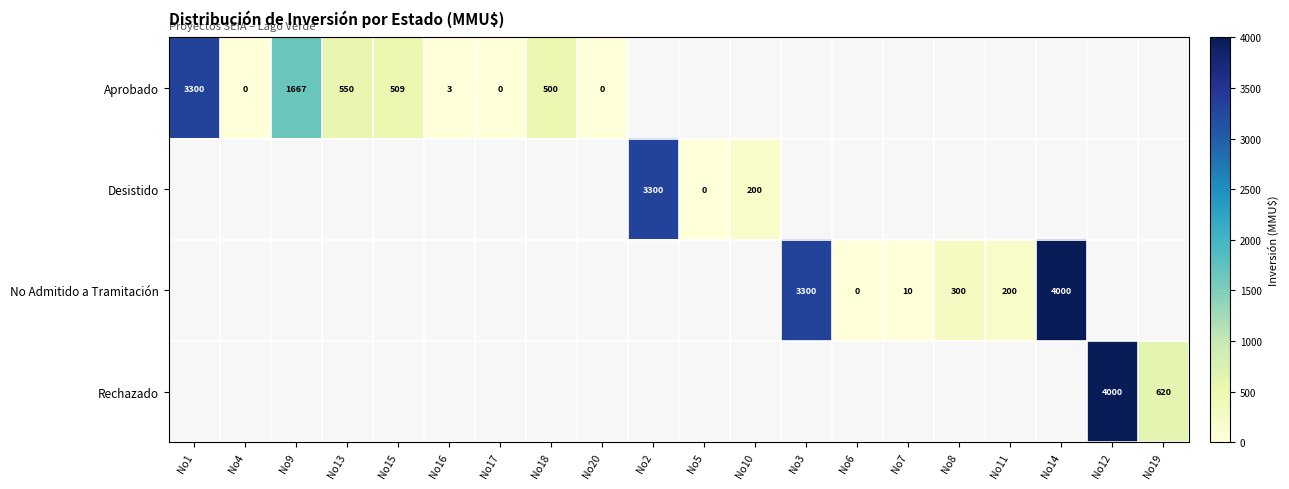

The Desistido series shows 136 at No10. True or false?

False